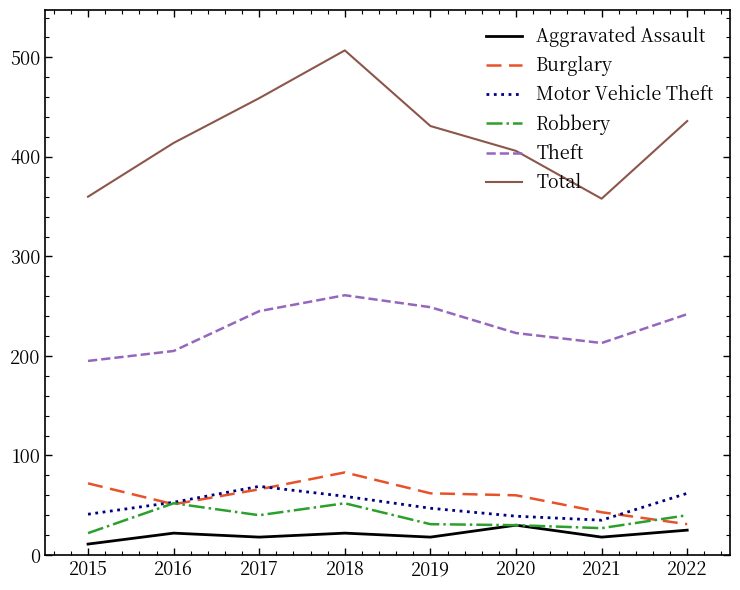

Which series has the largest total across all categories?

Total